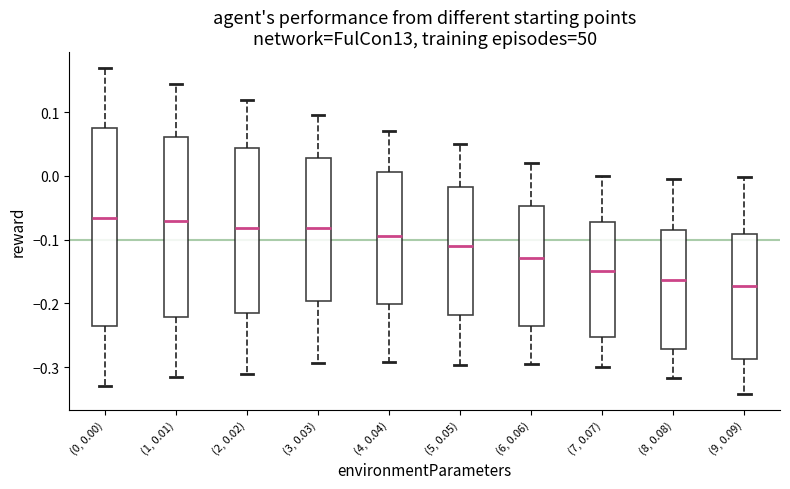

Reading left to right, read every box against the y-axis: the position of its median line, the range the box covers, and the ends of its whiskers. The values are not printed on the chart, so give them approximately, as read against the axis.

(0, 0.00): median -0.07, box -0.24 to 0.07, whiskers -0.33 to 0.17
(1, 0.01): median -0.07, box -0.22 to 0.06, whiskers -0.32 to 0.14
(2, 0.02): median -0.08, box -0.21 to 0.04, whiskers -0.31 to 0.12
(3, 0.03): median -0.08, box -0.20 to 0.03, whiskers -0.29 to 0.10
(4, 0.04): median -0.09, box -0.20 to 0.01, whiskers -0.29 to 0.07
(5, 0.05): median -0.11, box -0.22 to -0.02, whiskers -0.30 to 0.05
(6, 0.06): median -0.13, box -0.24 to -0.05, whiskers -0.30 to 0.02
(7, 0.07): median -0.15, box -0.25 to -0.07, whiskers -0.30 to 0.00
(8, 0.08): median -0.16, box -0.27 to -0.08, whiskers -0.32 to -0.01
(9, 0.09): median -0.17, box -0.29 to -0.09, whiskers -0.34 to 0.00